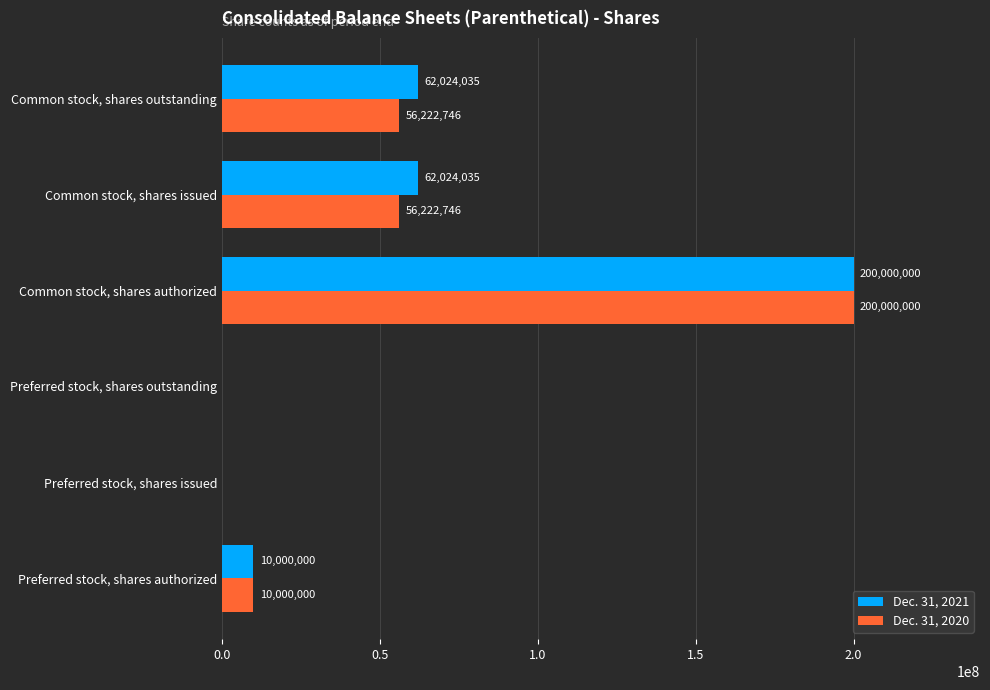

The Dec. 31, 2021 series shows 0 at Preferred stock, shares outstanding. True or false?

True